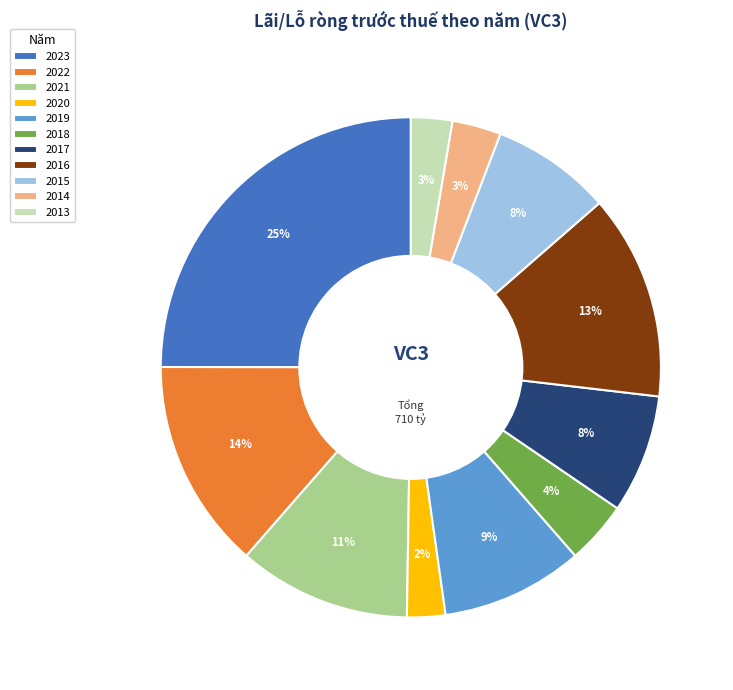

Combined, do 2020 and 2018 account for over 50%?

No